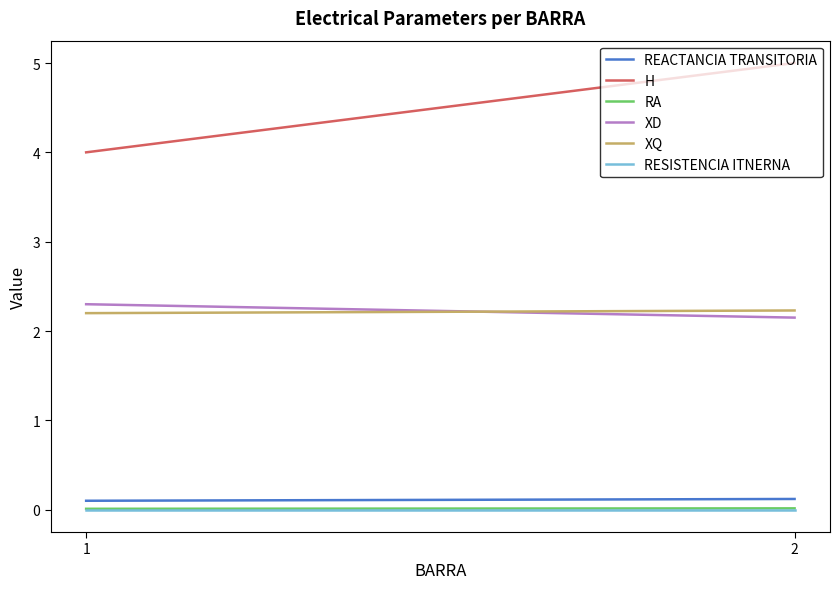

What are all the series names shown in the legend?

REACTANCIA TRANSITORIA, H, RA, XD, XQ, RESISTENCIA ITNERNA